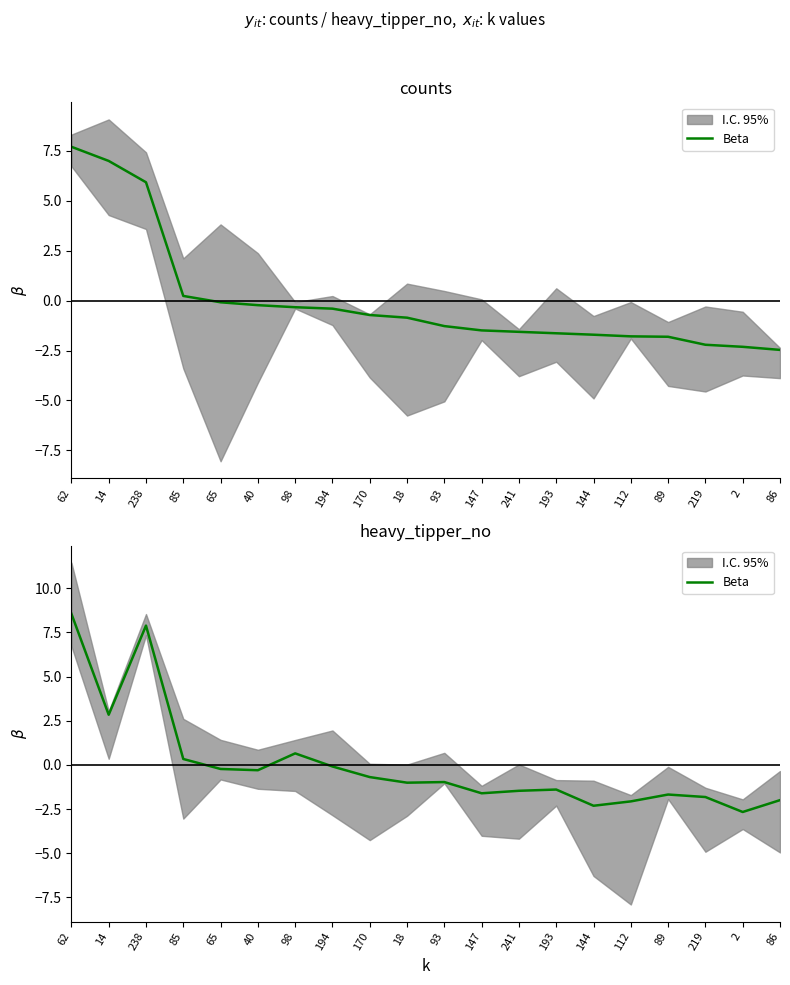

Rank the categories by value from highest to lowest.

62, 238, 14, 98, 85, 194, 65, 40, 170, 93, 18, 193, 241, 147, 89, 219, 86, 112, 144, 2